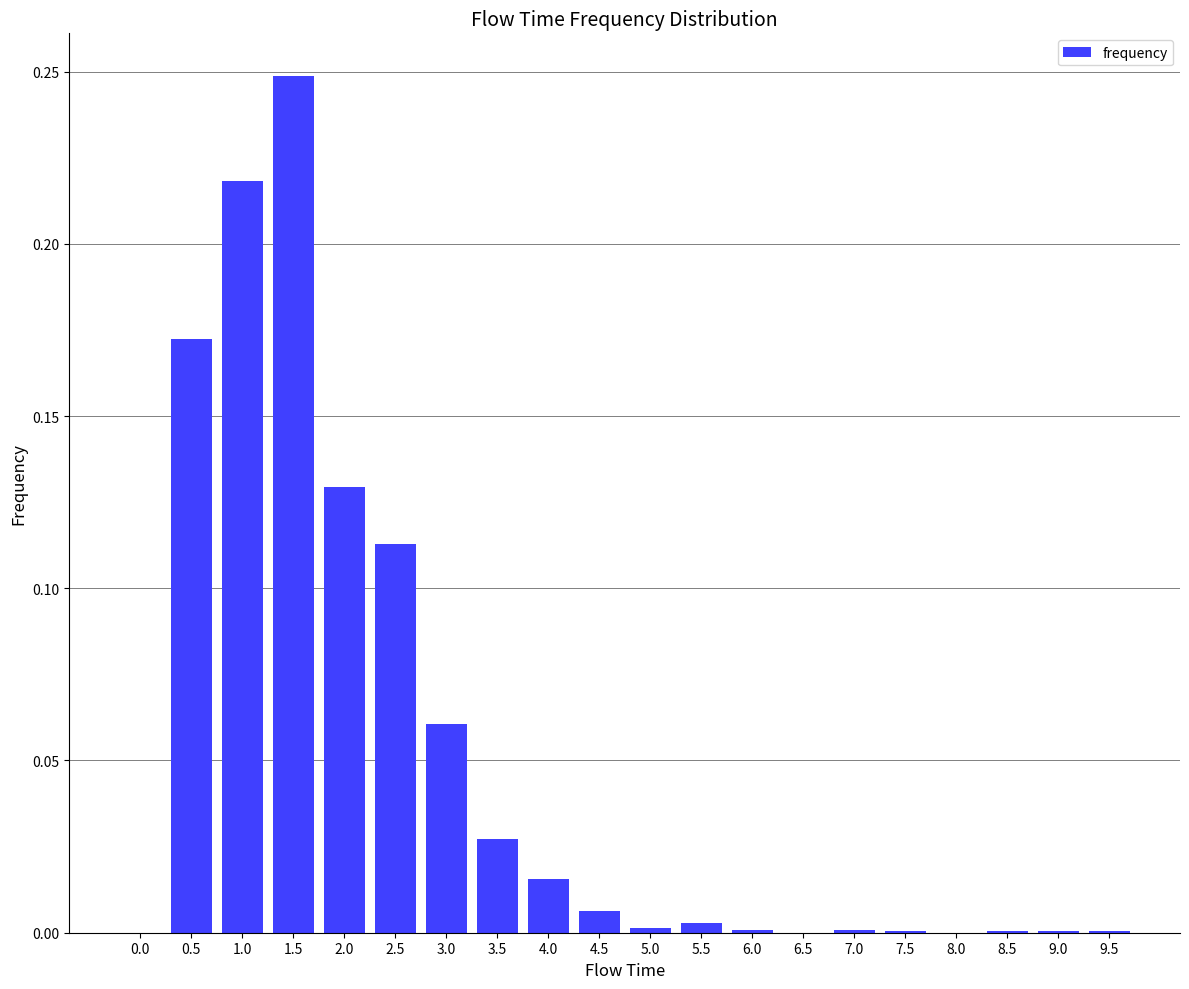

At which category does the chart reach its peak across all series?

1.5